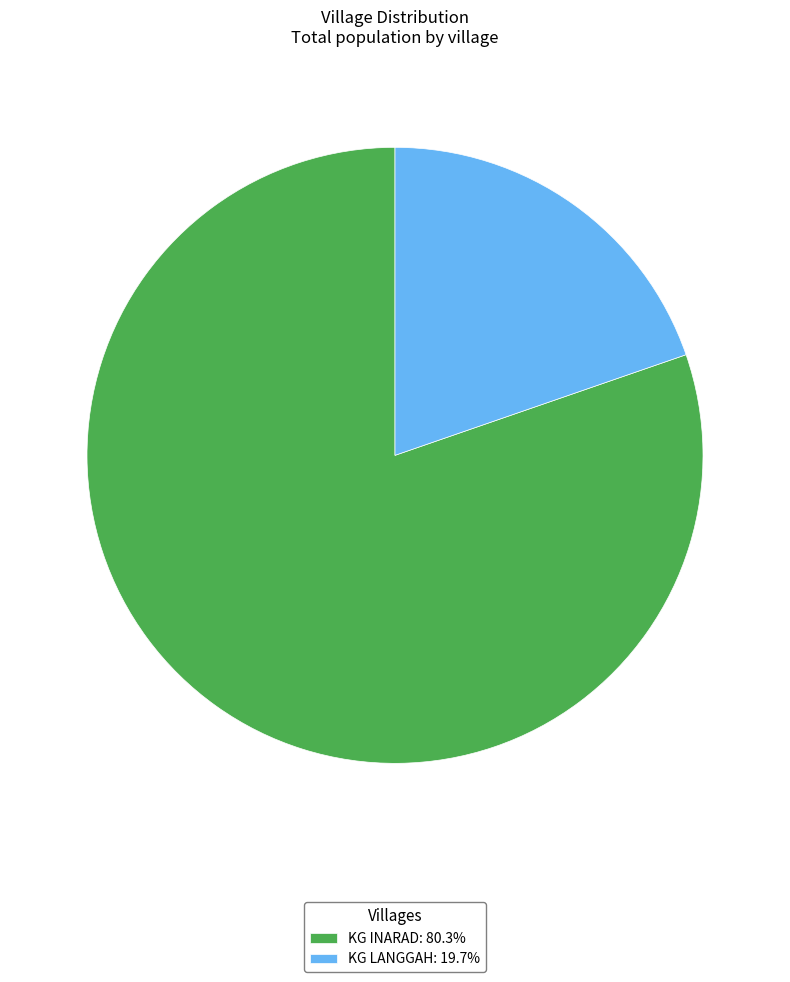

How many slices are in this pie chart?

2